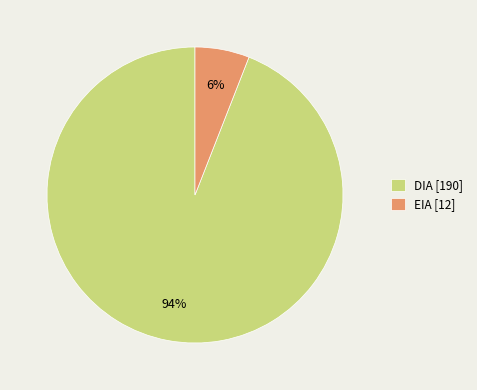

Combined, do EIA and DIA account for over 50%?

Yes